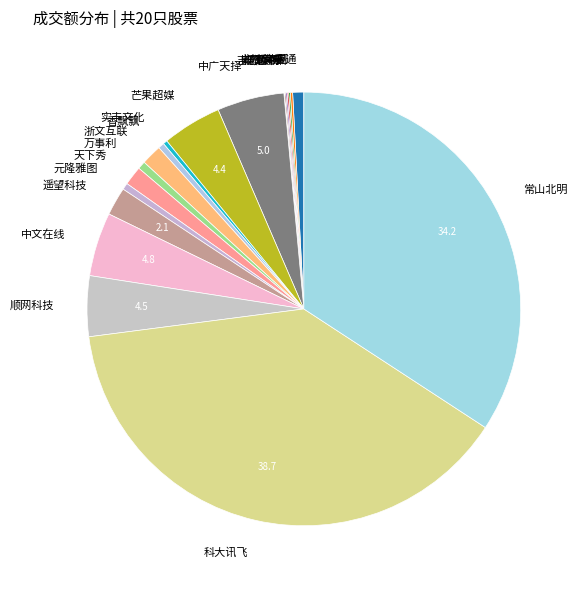

Between 科大讯飞 and 万事利, which is larger?

科大讯飞